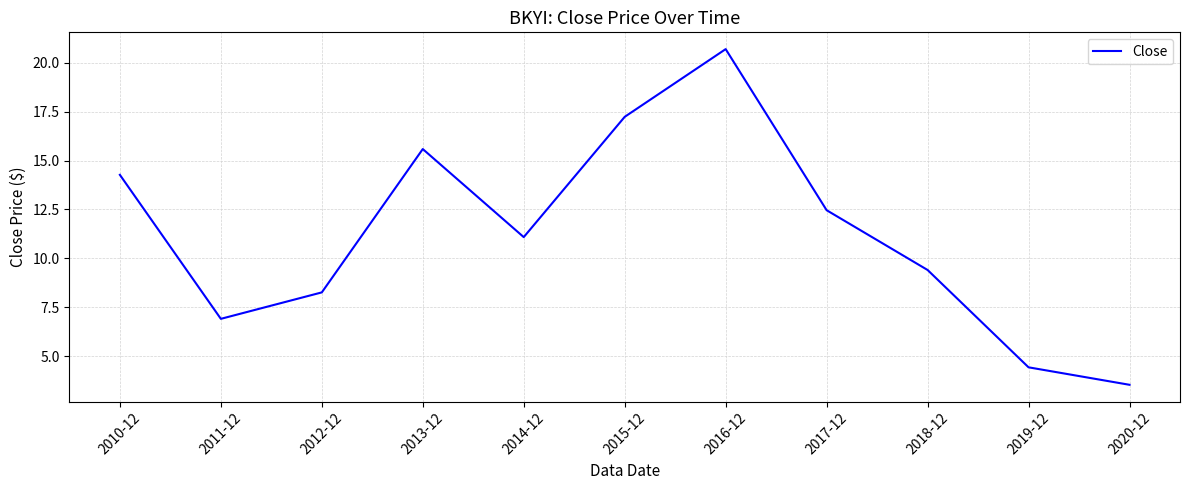

What is the difference between the values at 2020-12 and 2017-12?

8.9